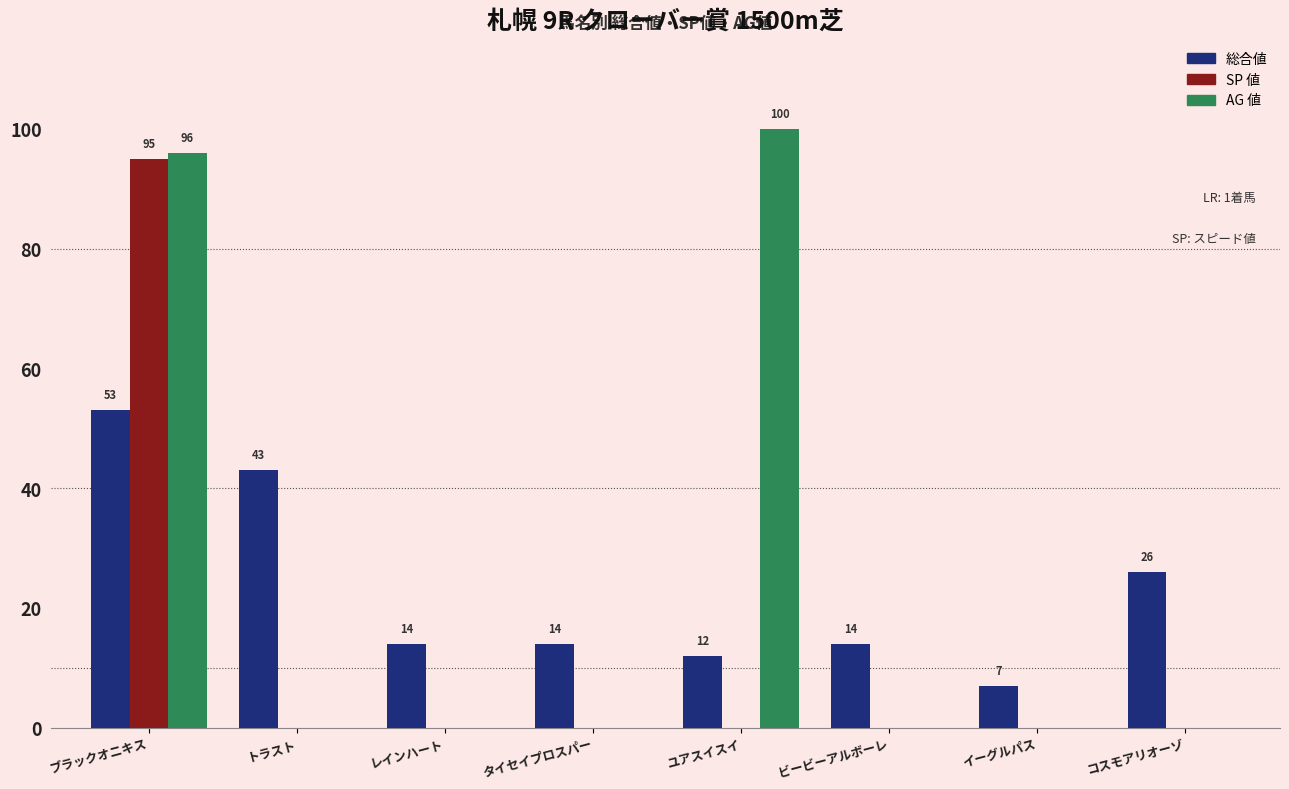

What is the total value across all series at タイセイプロスパー?

14